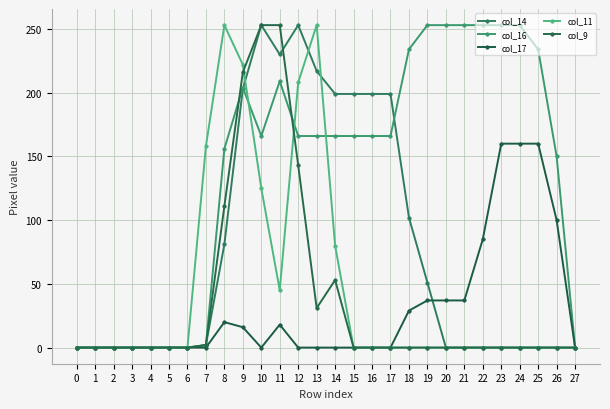

Which series changed the most between 8 and 17?

col_11